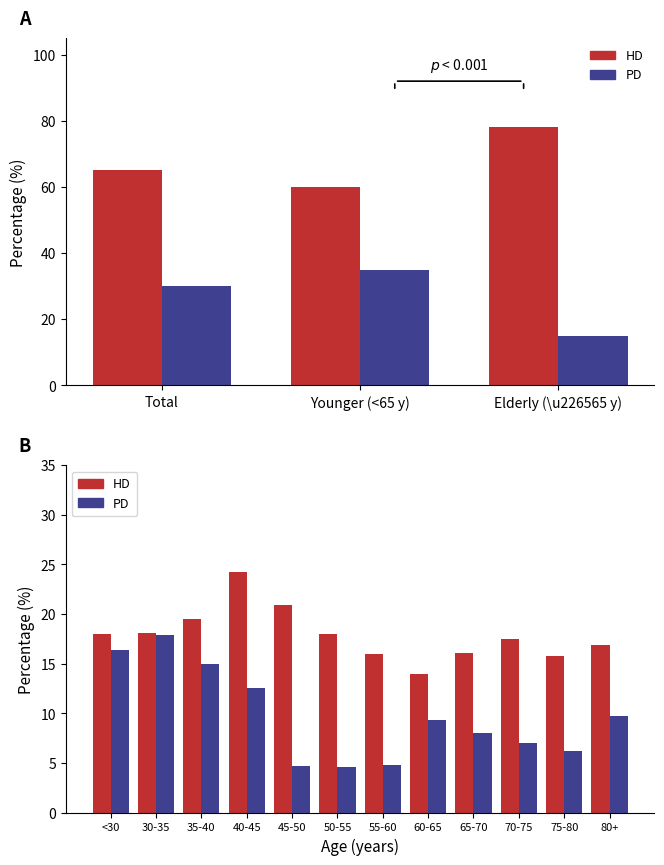

Where does the PD series first go above 9?

<30